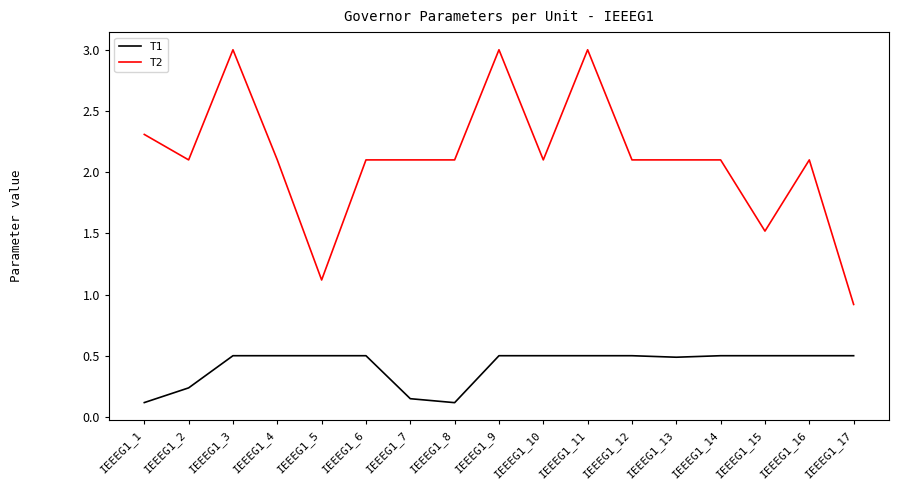

Which series has the largest range (max minus min)?

T2